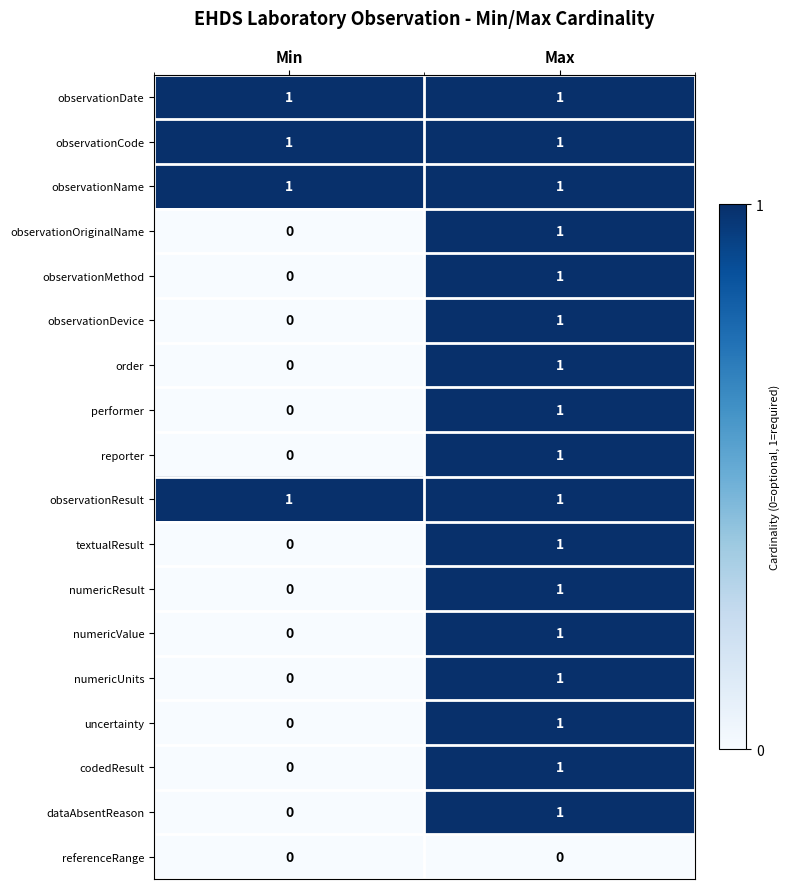

At which label does textualResult reach its minimum?

Min